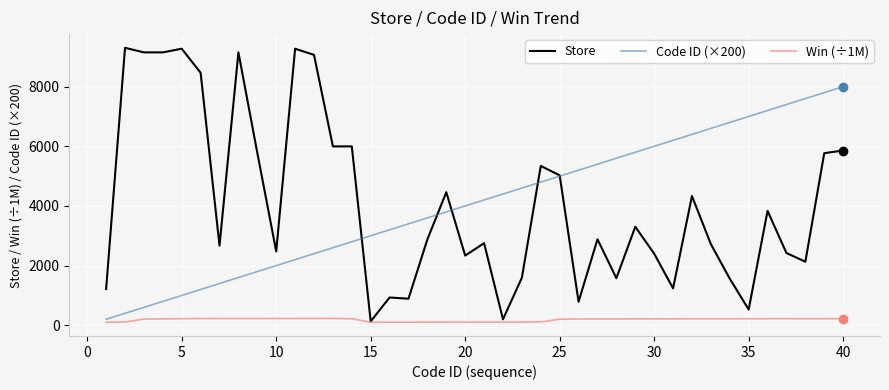

List the series in order of their peak value, highest first.

Store, Code ID (×200), Win (÷1M)